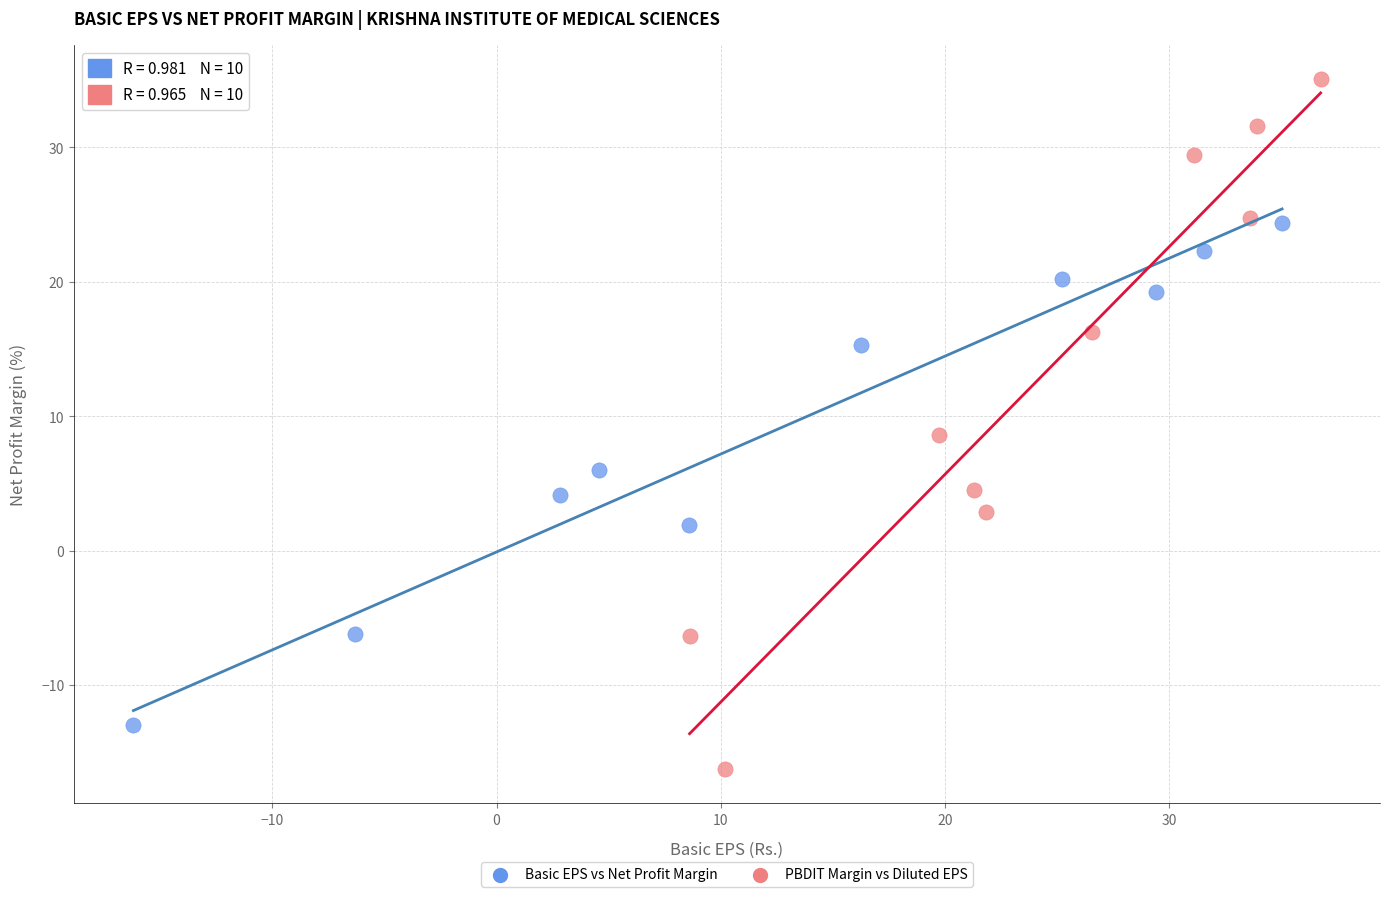

Which series reaches the maximum Y coordinate?

PBDIT Margin vs Diluted EPS